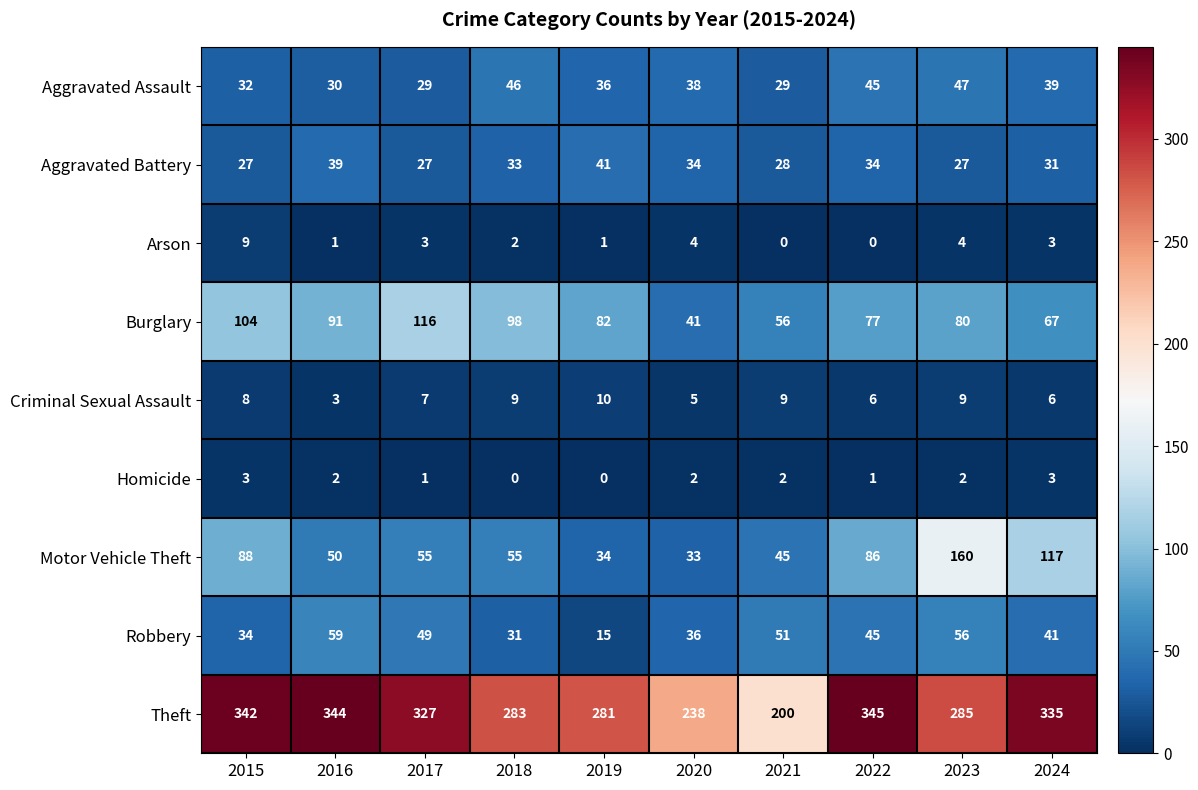

Read the Motor Vehicle Theft value at 2023, to the nearest 50.

150